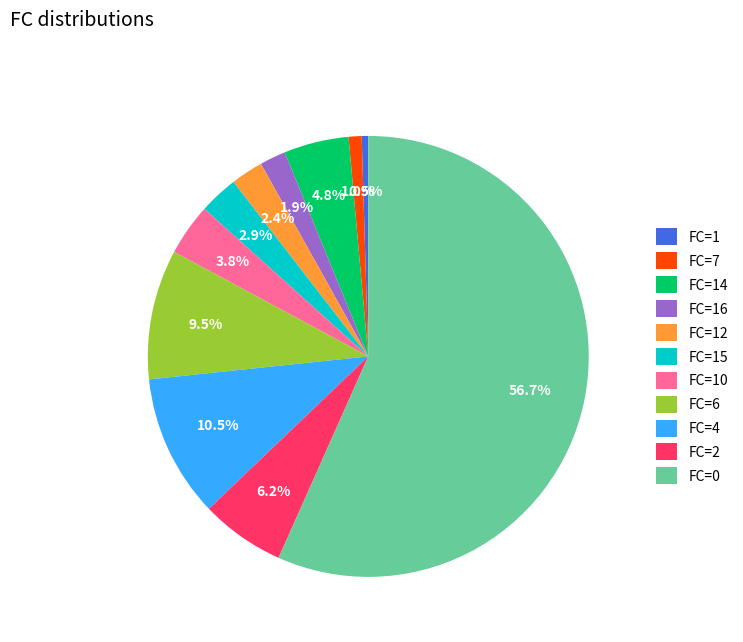

Is there a majority slice in this chart?

Yes